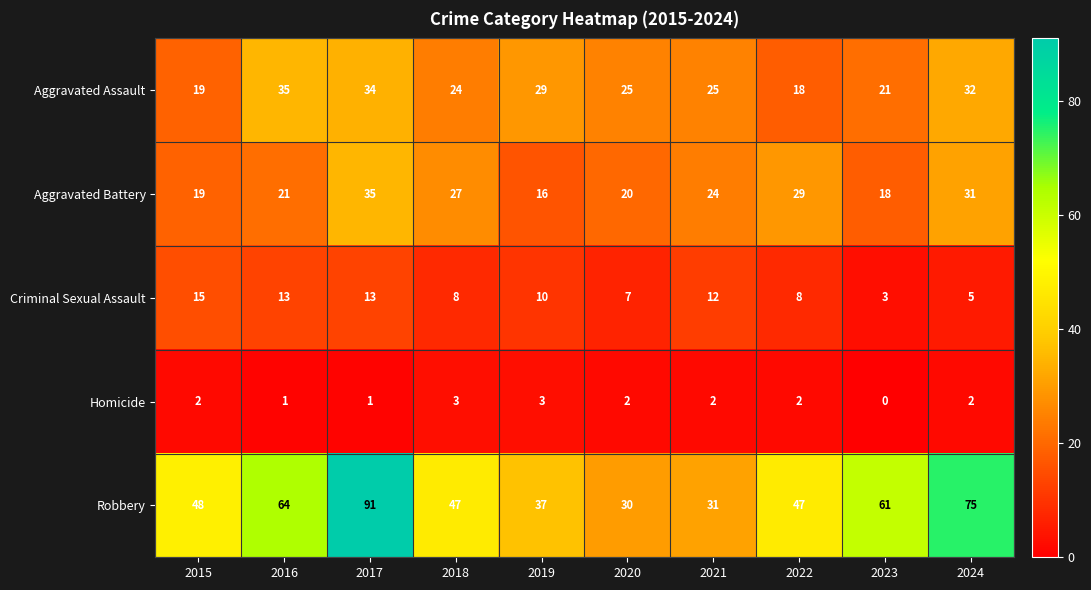

What is the difference between the Aggravated Battery values at 2017 and 2015?

16